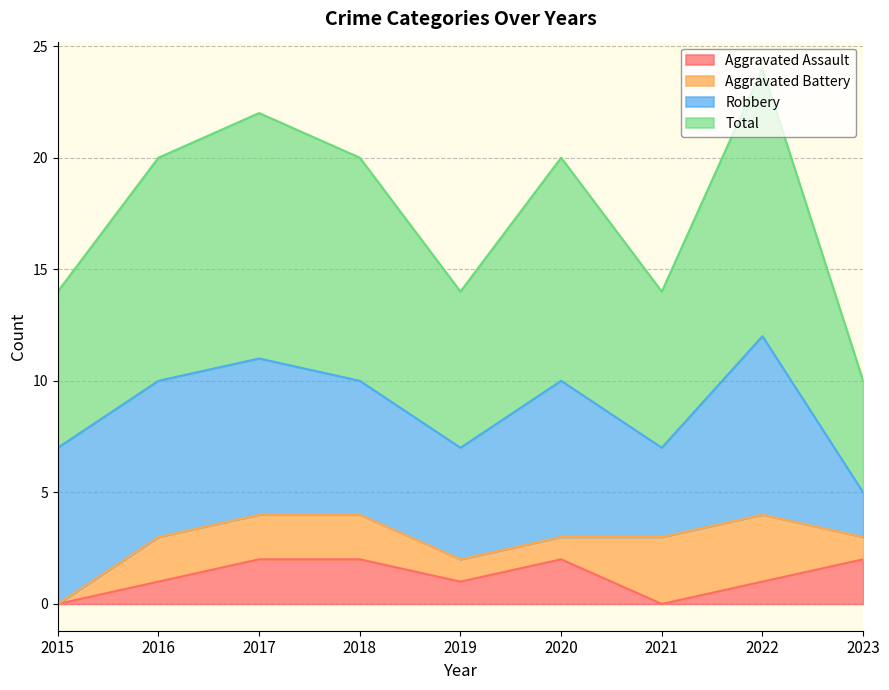

How many interior local valleys does the Aggravated Assault series have?

2